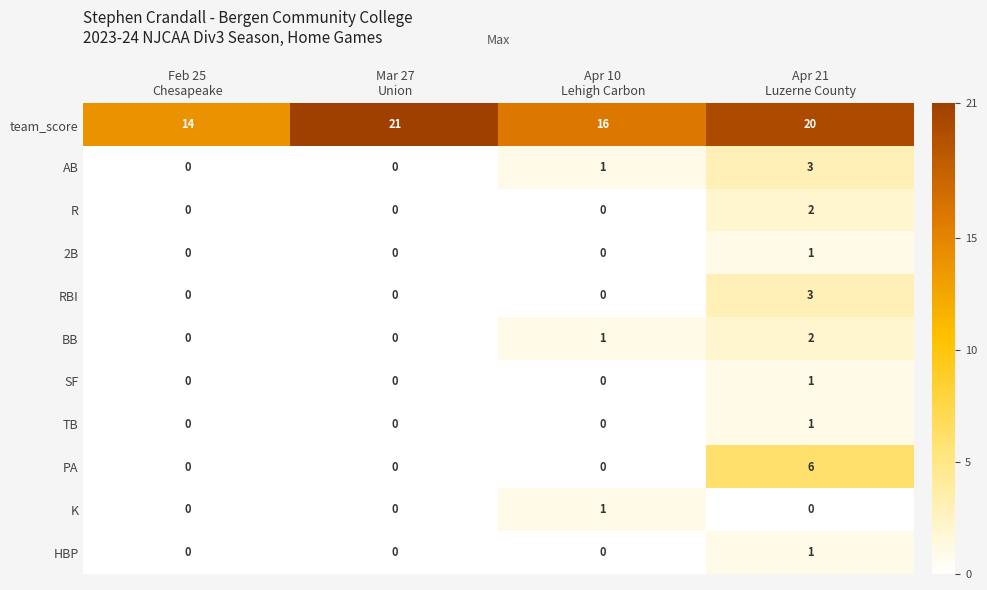

What is the highest value of the AB series?

3